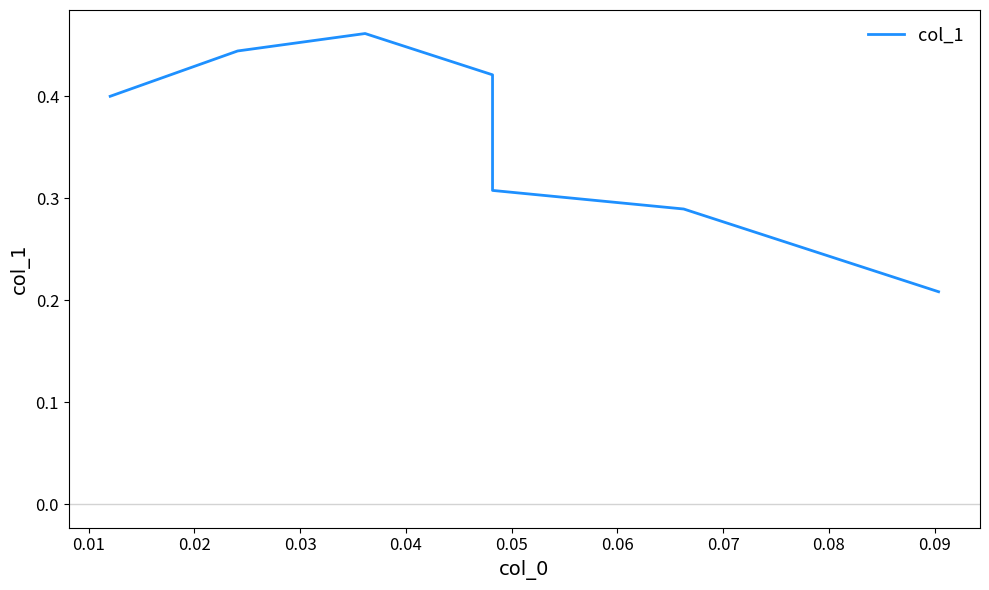

How many lines are shown in the chart?

1